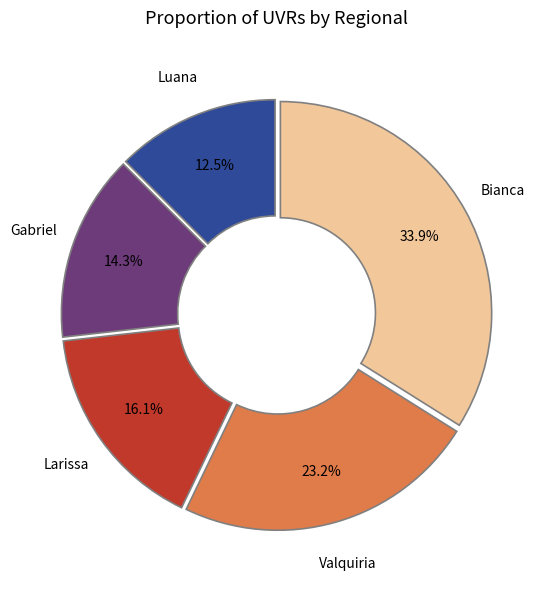

The Valquiria slice represents 18% of the pie. True or false?

False